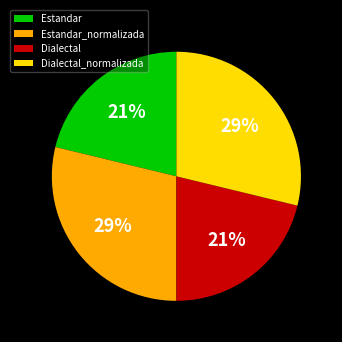

Is there a majority slice in this chart?

No